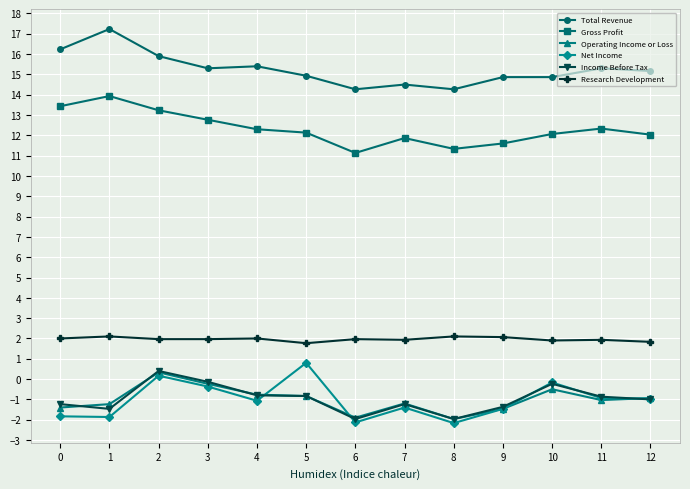

Is the value of Total Revenue at 11 greater than the value of Gross Profit at 10?

Yes